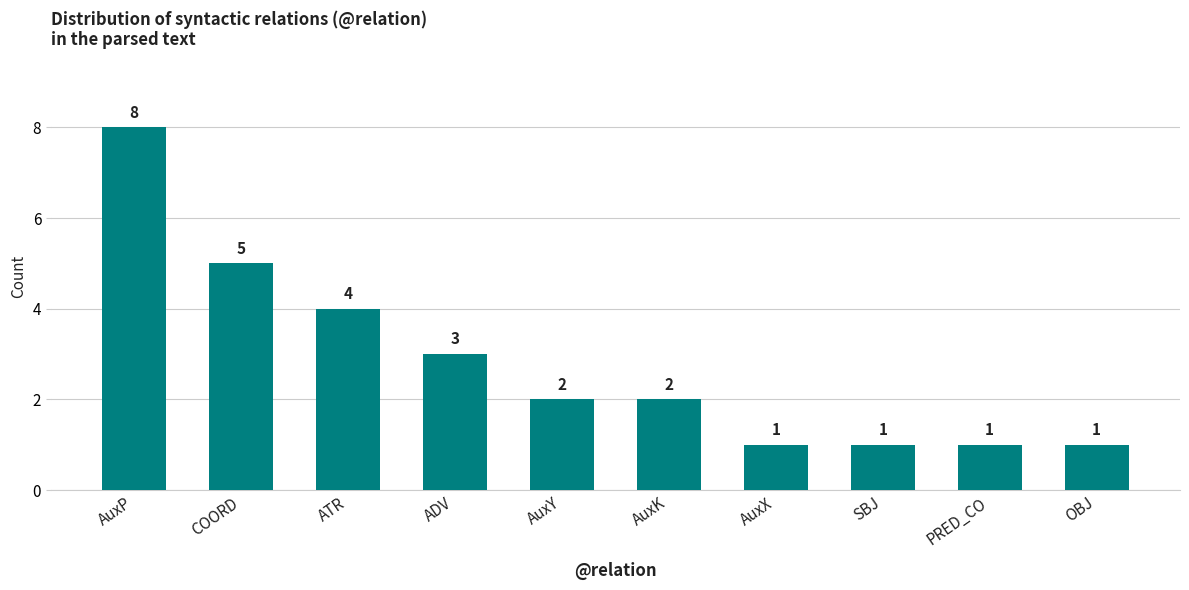

Reading right to left, transcribe all the data shown in this chart.

OBJ=1	PRED_CO=1	SBJ=1	AuxX=1	AuxK=2	AuxY=2	ADV=3	ATR=4	COORD=5	AuxP=8